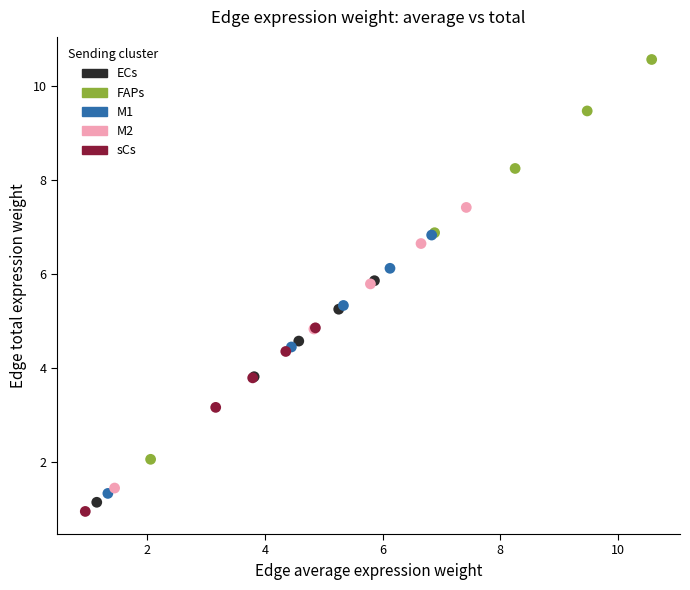

Which series reaches the minimum Y coordinate?

sCs